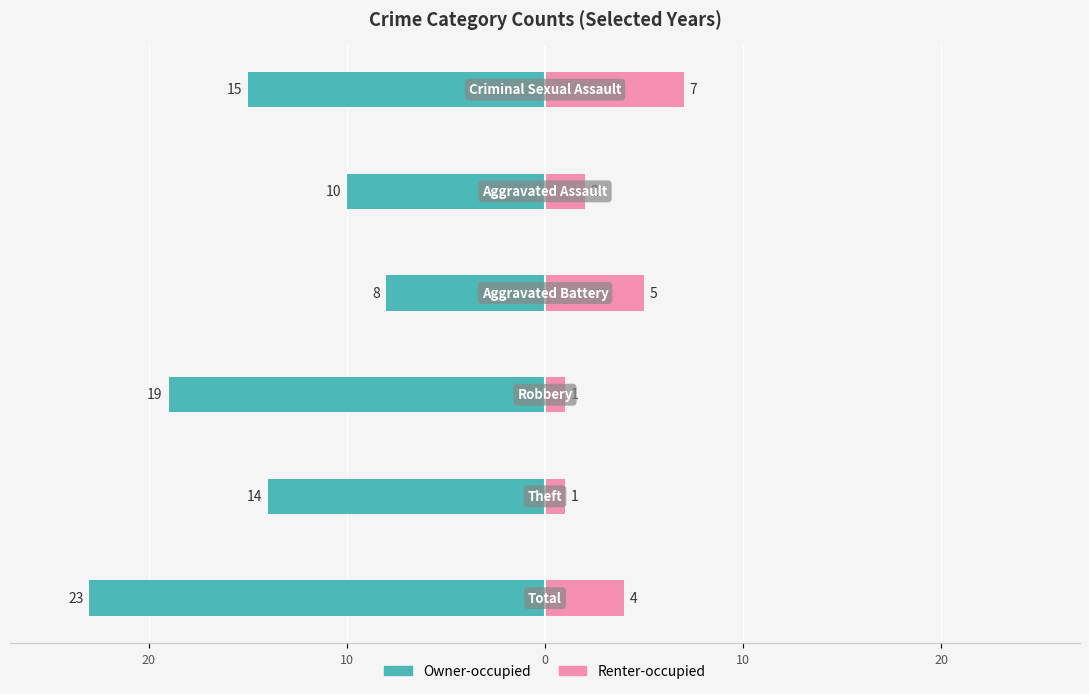

Is the value of Renter-occupied at 0 greater than the value of Owner-occupied at 20?

Yes